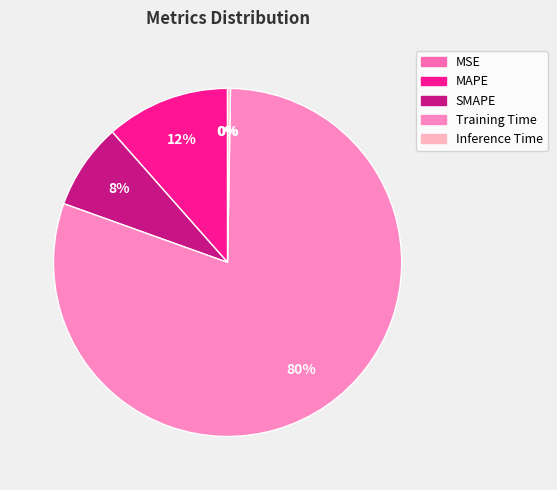

Combined, what portion of the pie is MSE and MAPE?

11.5%